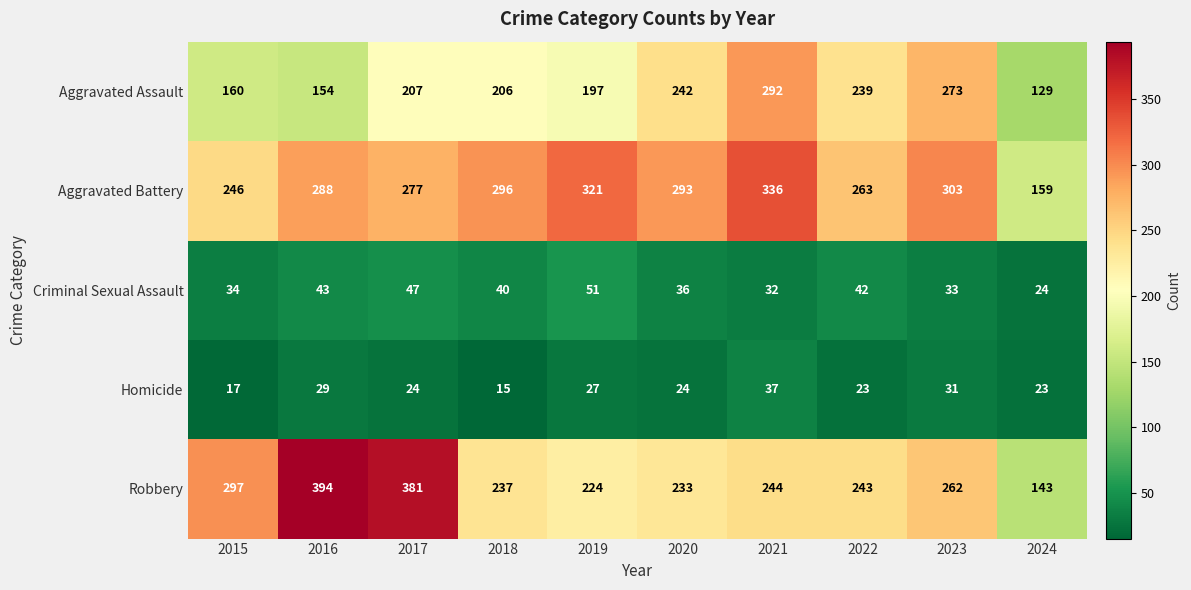

What is the difference between the maximum and minimum values in the Aggravated Battery series?

177